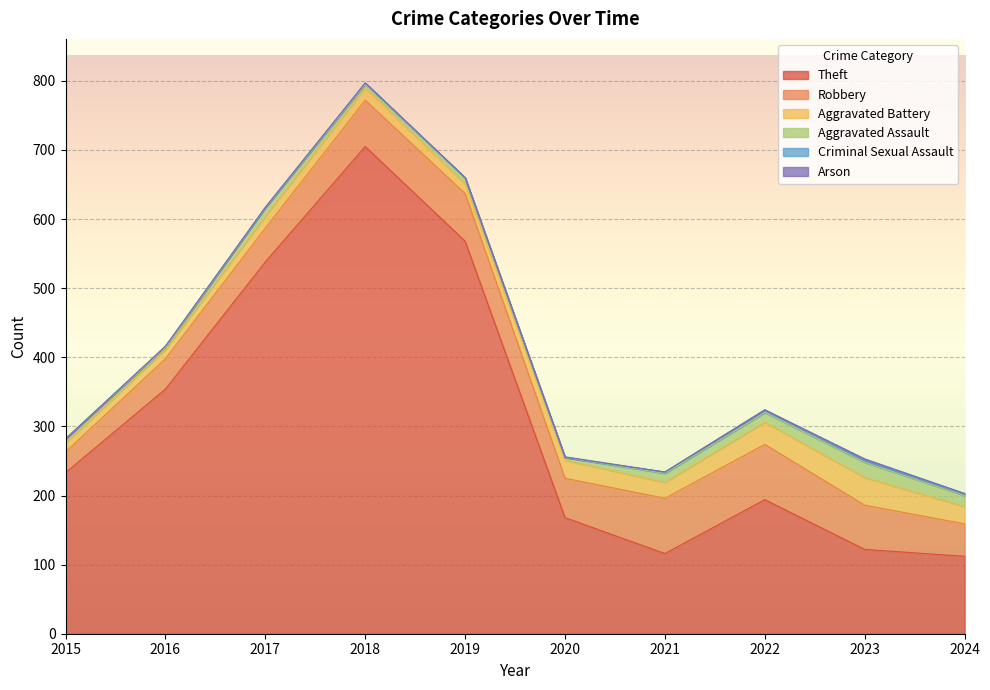

The Theft series shows 164 at 2021. True or false?

False